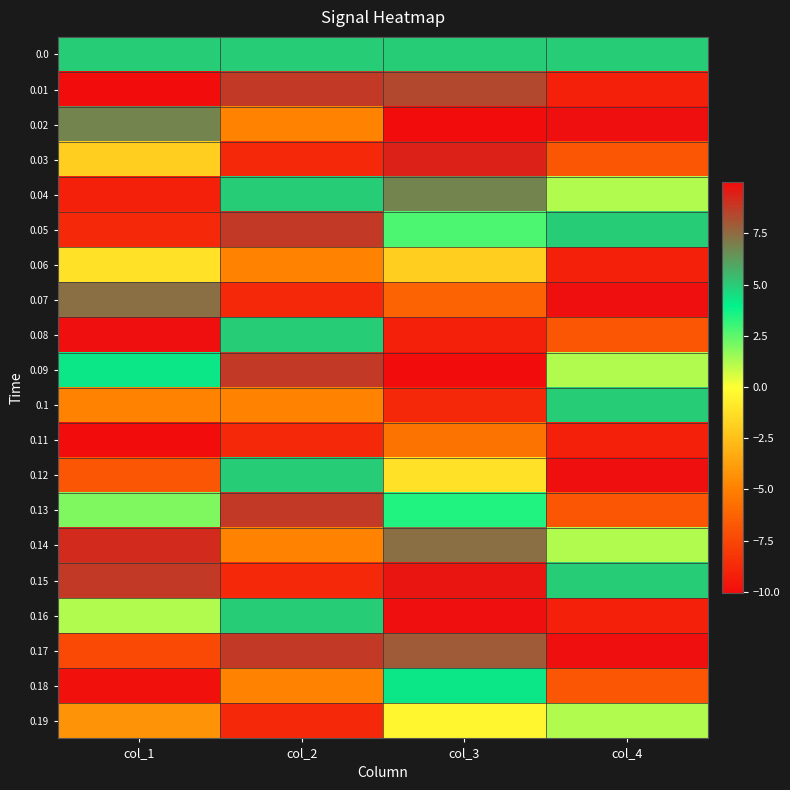

Reading right to left, list all the values displayed in this chart.

0.0: col_4=4.9	col_3=4.9	col_2=4.9	col_1=4.9
0.01: col_4=-9.1	col_3=8.4	col_2=8.8	col_1=10.0
0.02: col_4=9.9	col_3=10.0	col_2=-4.9	col_1=6.8
0.03: col_4=-6.8	col_3=9.4	col_2=-8.8	col_1=-2.0
0.04: col_4=1.2	col_3=6.8	col_2=4.9	col_1=-9.1
0.05: col_4=4.9	col_3=2.7	col_2=8.8	col_1=-8.8
0.06: col_4=-9.1	col_3=-2.0	col_2=-4.9	col_1=-1.2
0.07: col_4=9.9	col_3=-6.2	col_2=-8.8	col_1=7.4
0.08: col_4=-6.8	col_3=-9.1	col_2=4.9	col_1=9.9
0.09: col_4=1.2	col_3=-10.1	col_2=8.8	col_1=4.2
0.1: col_4=4.9	col_3=-8.8	col_2=-4.9	col_1=-4.9
0.11: col_4=-9.1	col_3=-5.6	col_2=-8.8	col_1=-10.0
0.12: col_4=9.9	col_3=-1.2	col_2=4.9	col_1=-6.8
0.13: col_4=-6.8	col_3=3.5	col_2=8.8	col_1=2.0
0.14: col_4=1.2	col_3=7.4	col_2=-4.9	col_1=9.1
0.15: col_4=4.9	col_3=9.7	col_2=-8.8	col_1=8.8
0.16: col_4=-9.1	col_3=9.9	col_2=4.9	col_1=1.2
0.17: col_4=9.9	col_3=7.9	col_2=8.8	col_1=-7.4
0.18: col_4=-6.8	col_3=4.2	col_2=-4.9	col_1=-9.9
0.19: col_4=1.2	col_3=-0.4	col_2=-8.8	col_1=-4.2